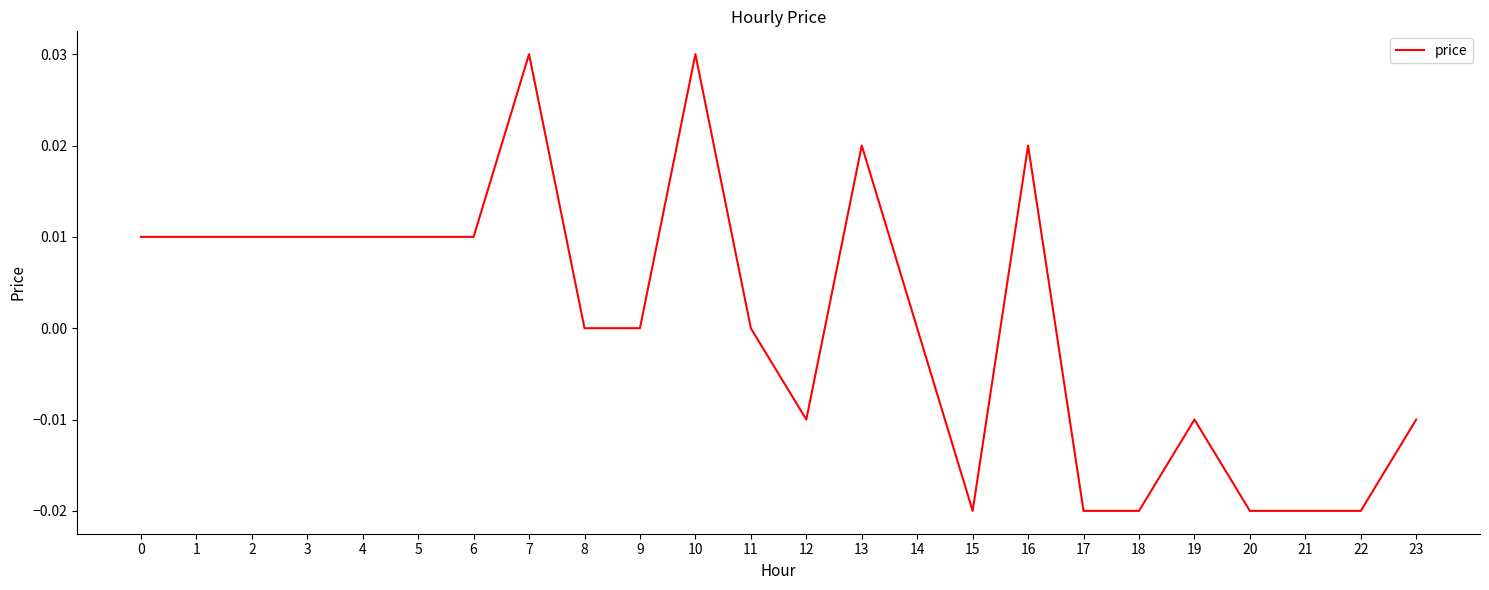

The chart shows a value of 0.0 at 6. True or false?

True